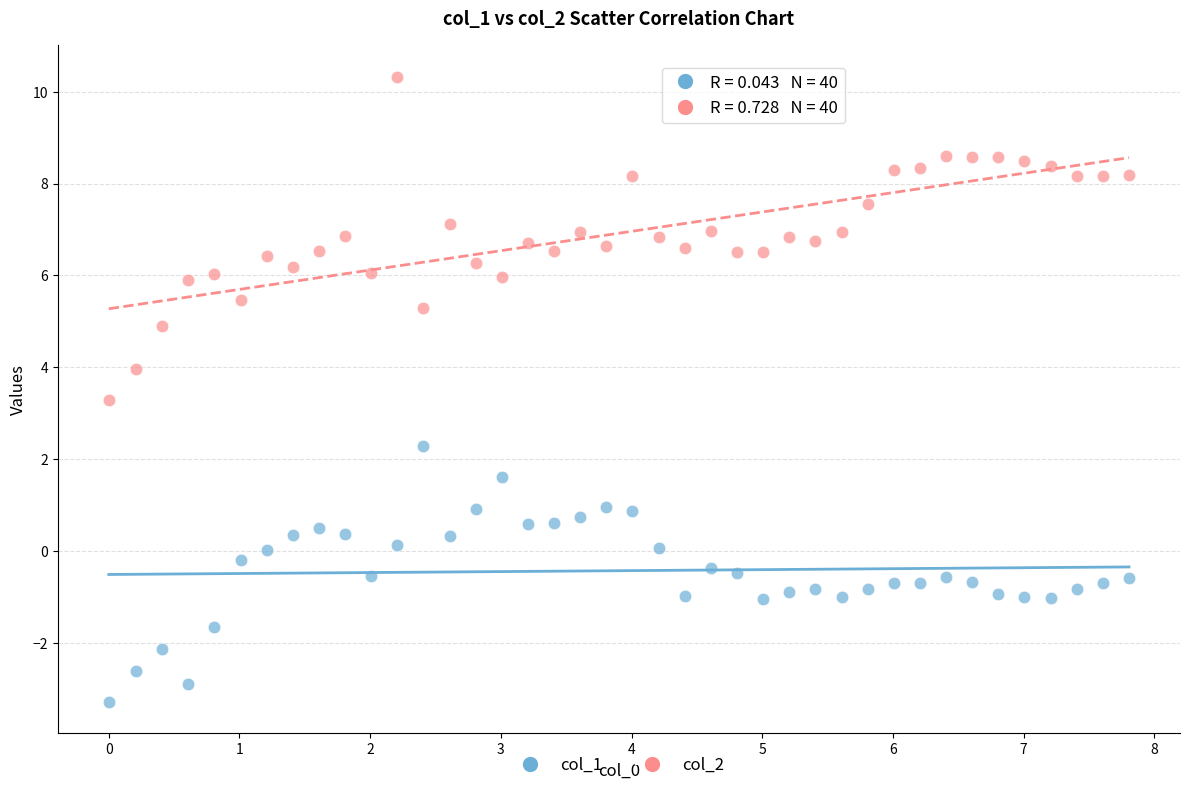

Across all series, what Y value is closest to 3?

3.3